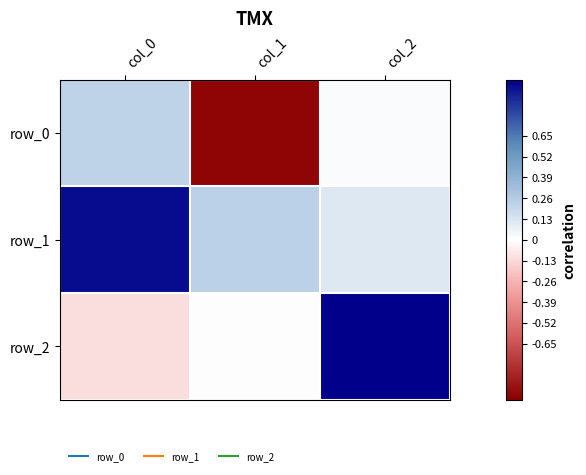

Which has a higher value, col_1 or col_0?

col_0